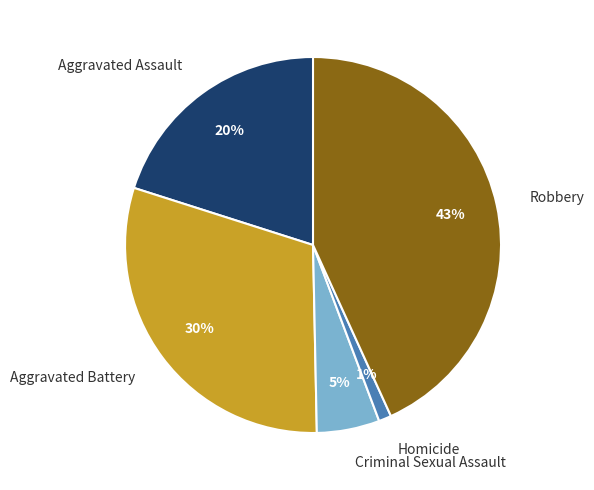

To the nearest percent, what is the difference between the Robbery and Homicide slice percentages?

42%